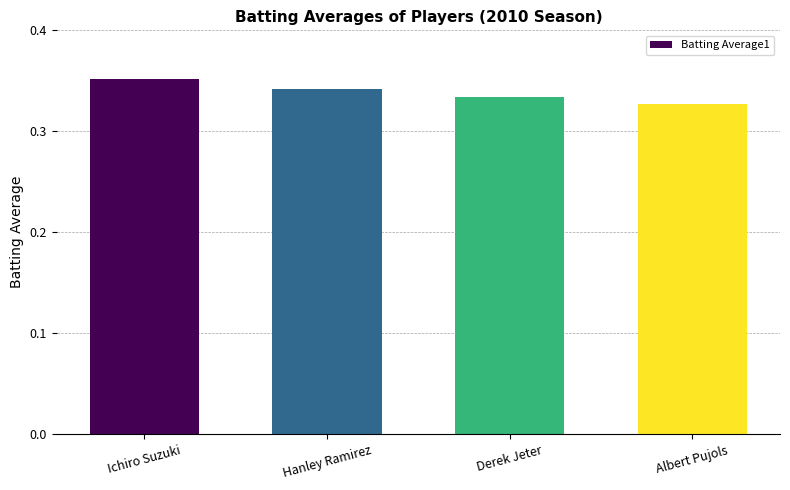

List the labels in order of value, smallest first.

Albert Pujols, Derek Jeter, Hanley Ramirez, Ichiro Suzuki